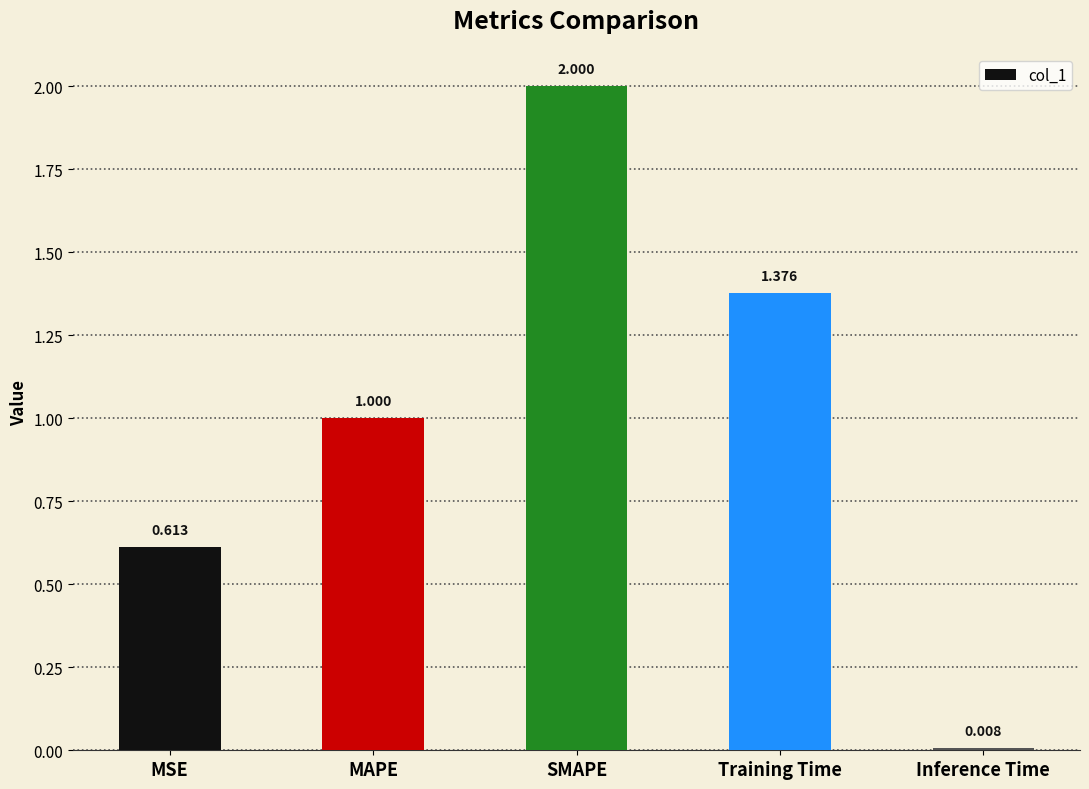

Between MAPE and Training Time, which is larger?

Training Time